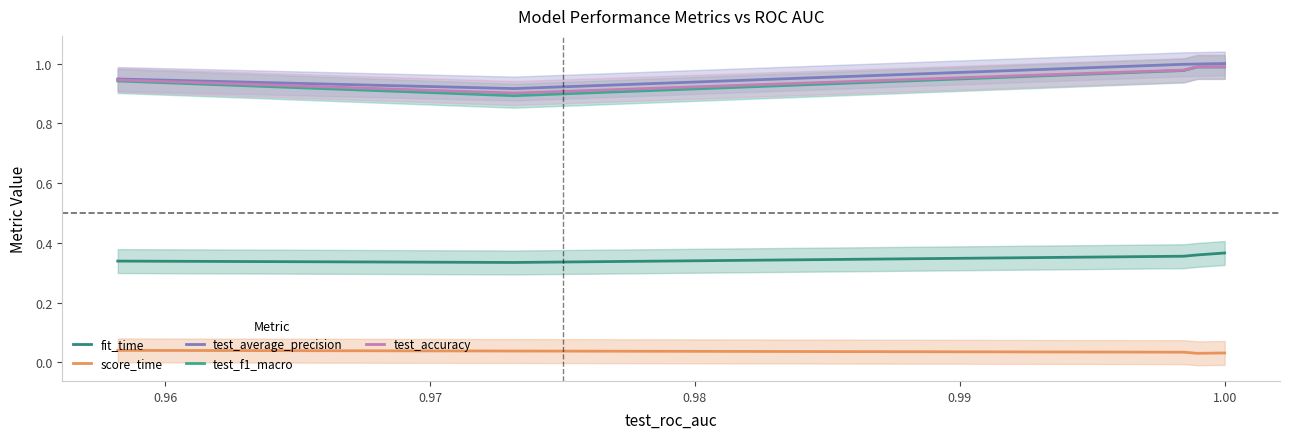

What is the value of the test_average_precision point at the 3rd from the left?

1.0